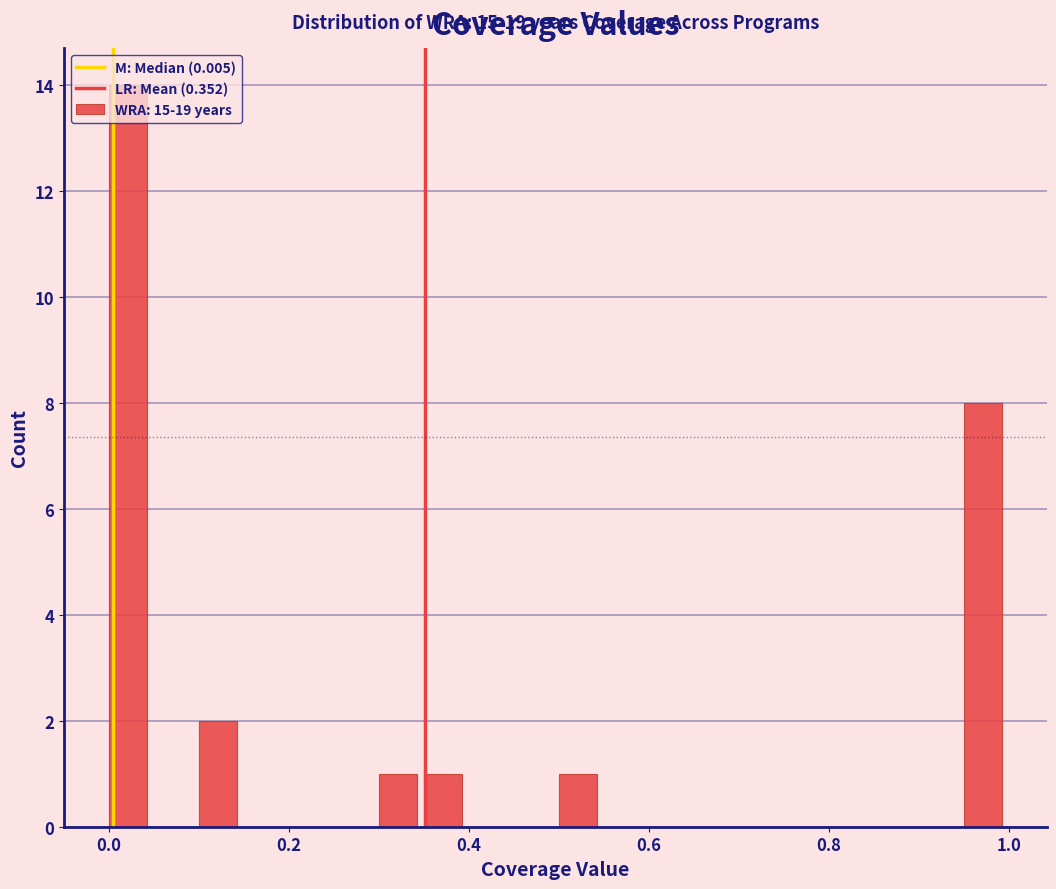

Around what value on the x-axis is the tallest bar? Give the approximate position of its centre, as read against the axis.

0.02